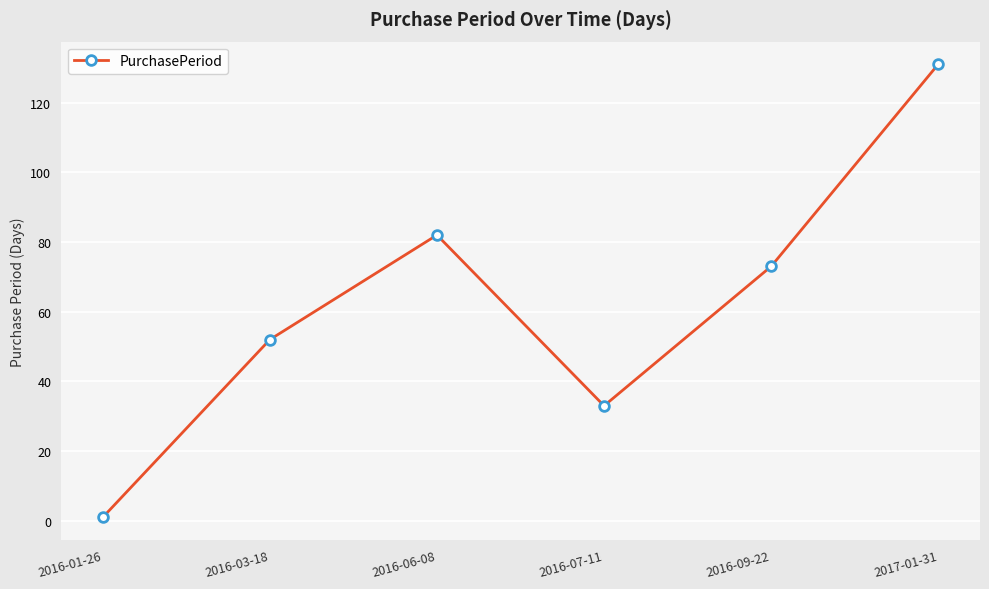

What is the label of the 3rd point from the right?

2016-07-11